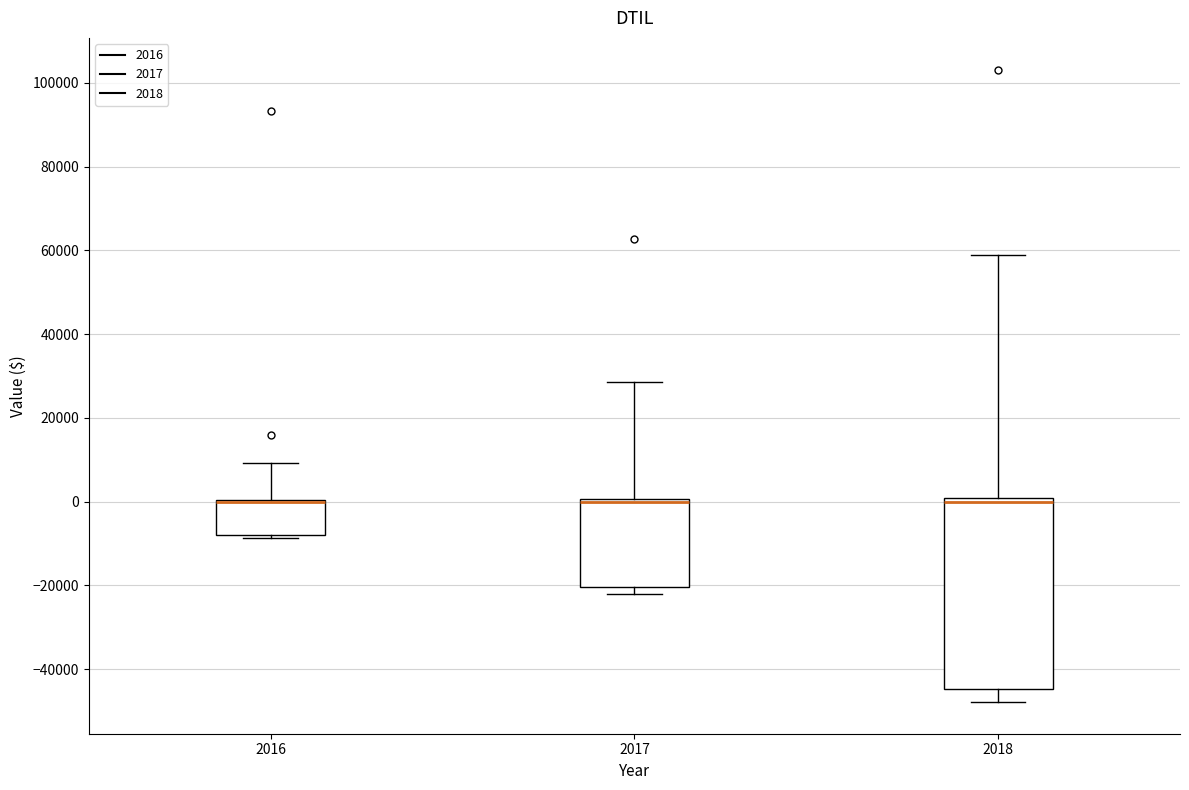

Where is the upper edge of the box at x = 2017 on the y-axis? The values are not printed on the chart, so give them approximately, as read against the axis.

0